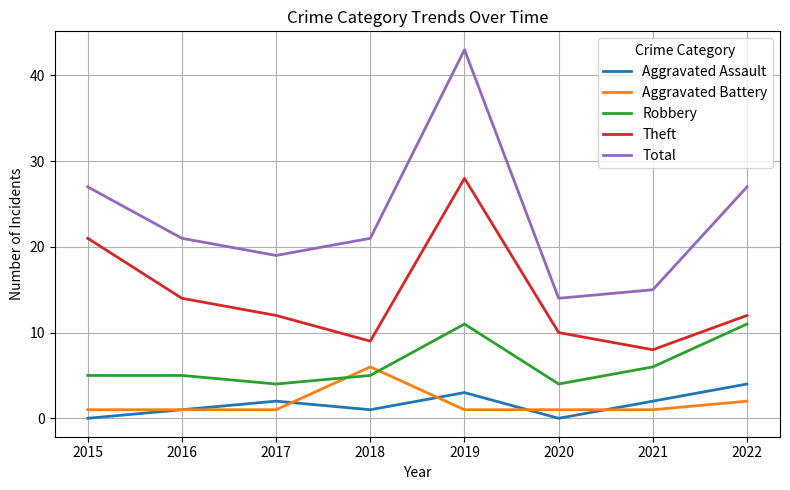

At which label is Robbery closest to 7?

2021